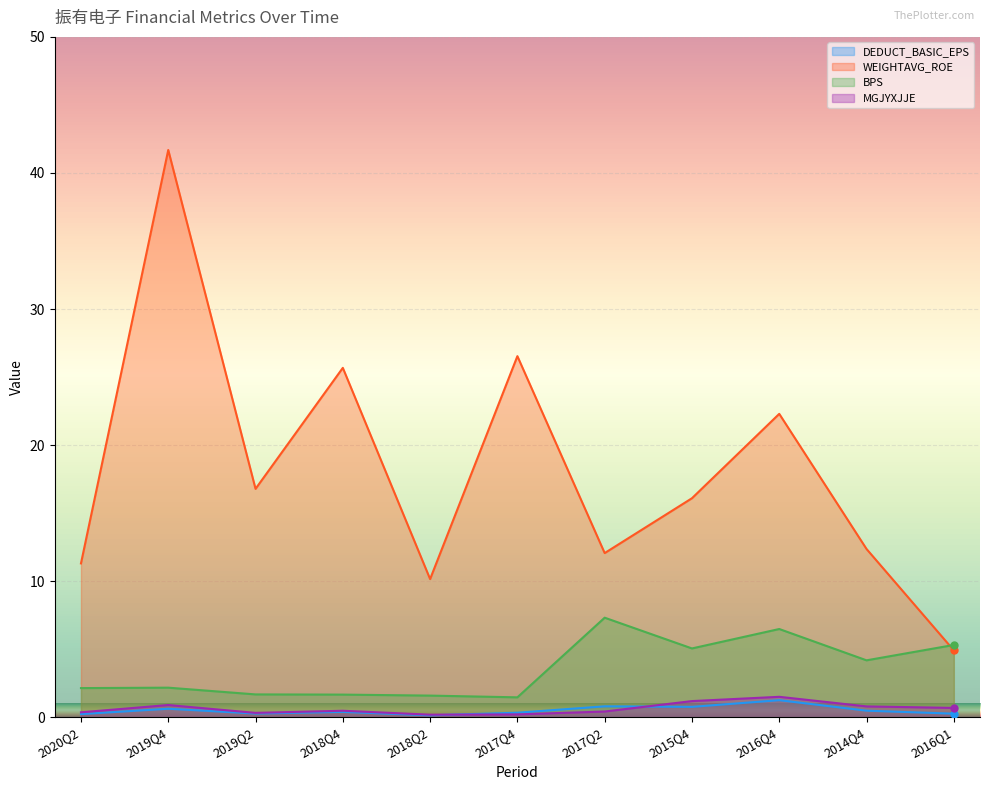

What is the total value across all series at 2018Q2?

12.1